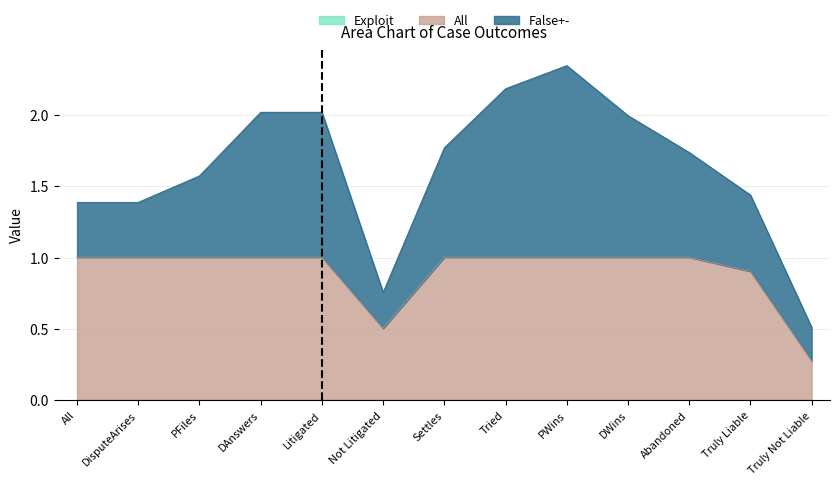

What is the minimum value for All?

0.3